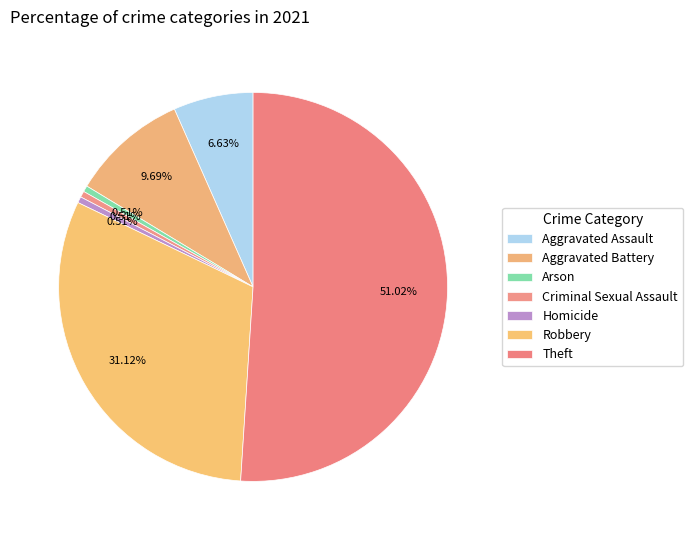

How many segments does this pie chart have?

7